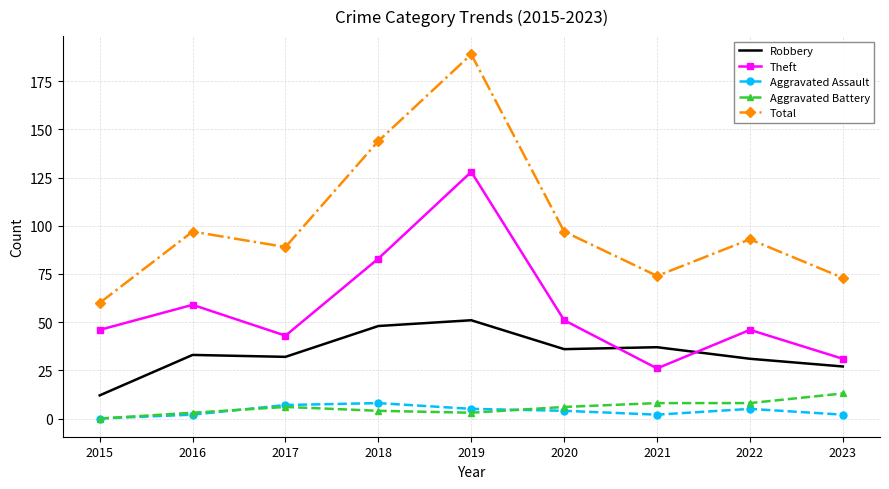

What are all the series names shown in the legend?

Robbery, Theft, Aggravated Assault, Aggravated Battery, Total